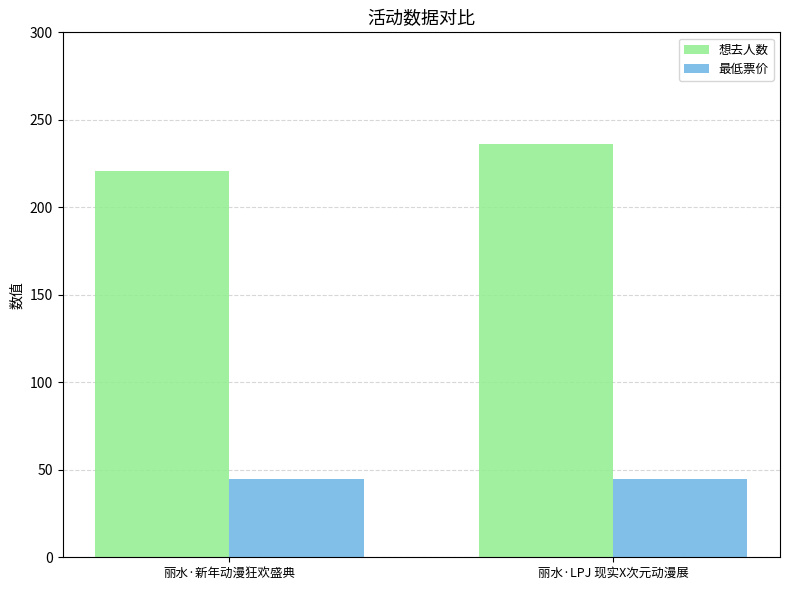

Reading right to left, transcribe all the data shown in this chart.

想去人数: 236	221
最低票价: 45	45